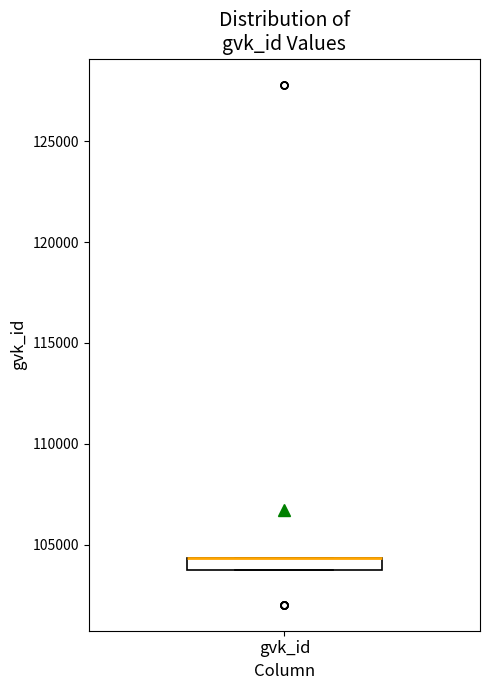

Where is the upper edge of the box for gvk_id on the y-axis? The values are not printed on the chart, so give them approximately, as read against the axis.

104500